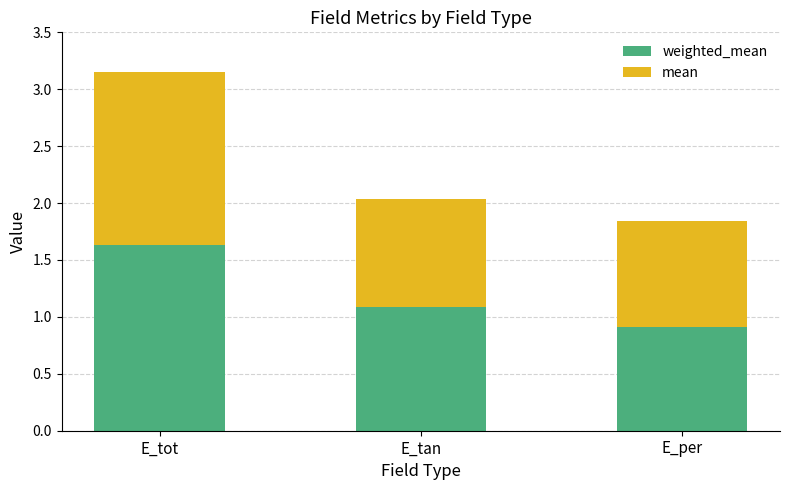

At which category is the sum across all series the highest?

E_tot